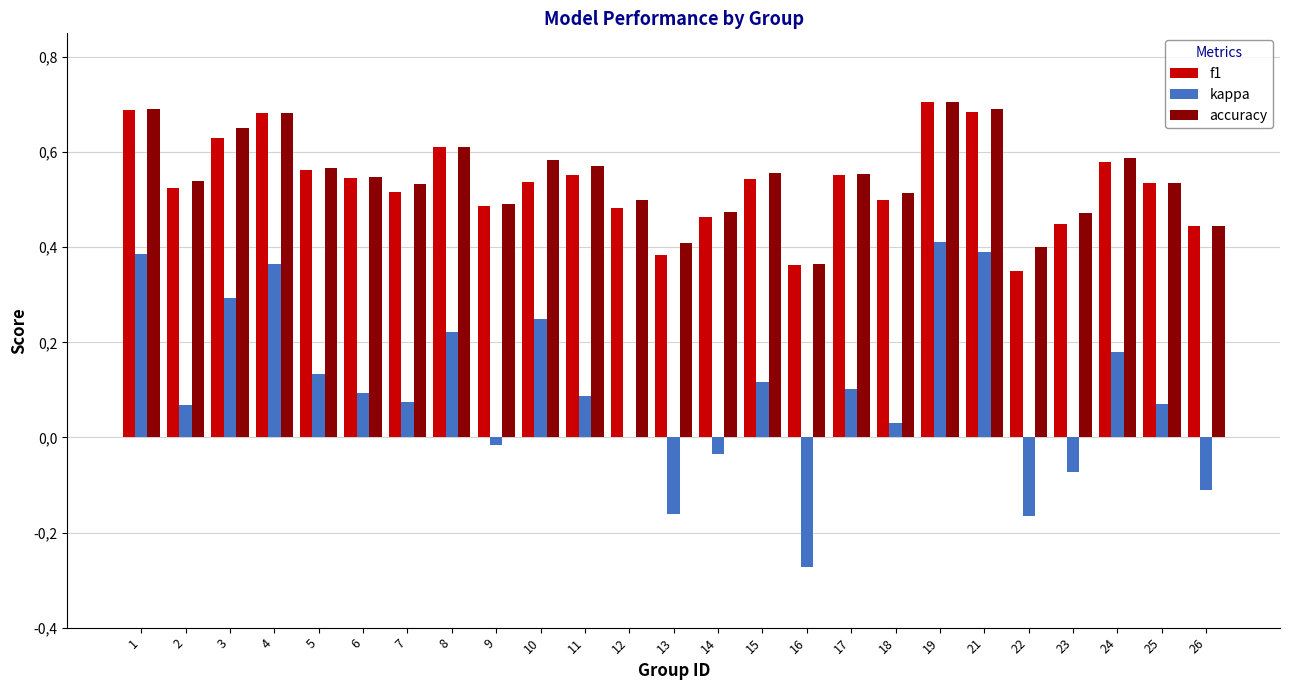

Are the bars horizontal?

No